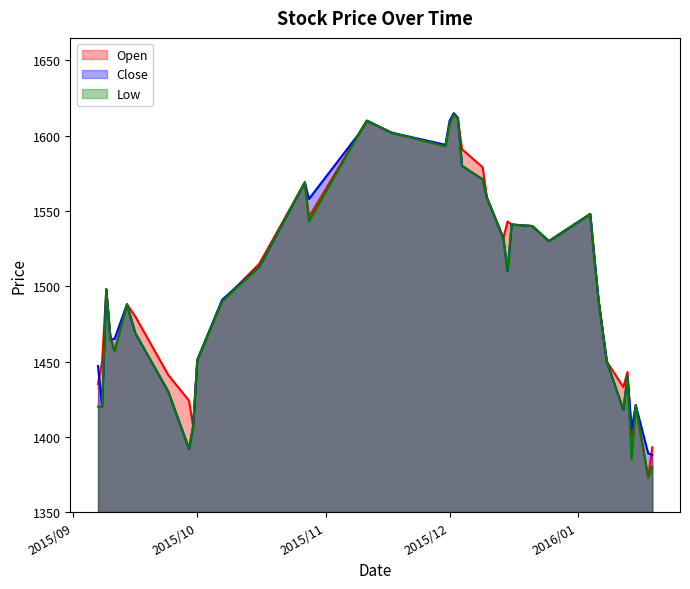

What is the minimum value shown in the chart?

1373